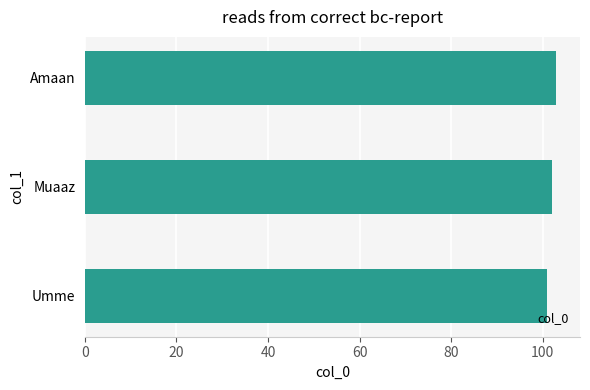

Reading top to bottom, list all the values displayed in this chart.

103	102	101